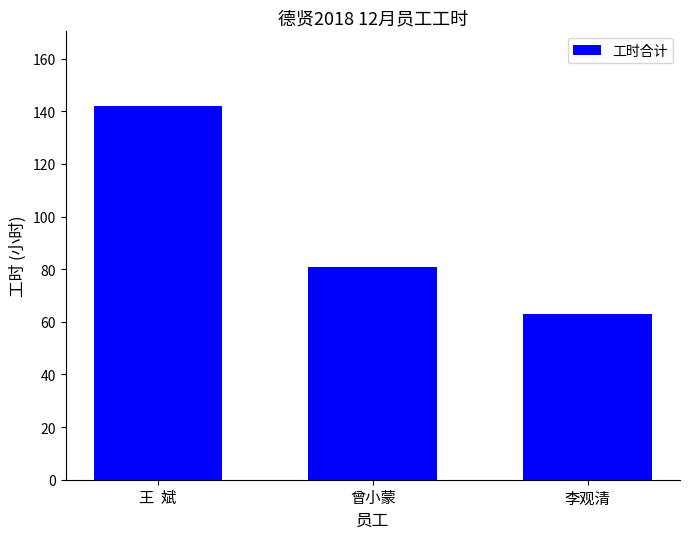

Does the chart contain any negative values?

No